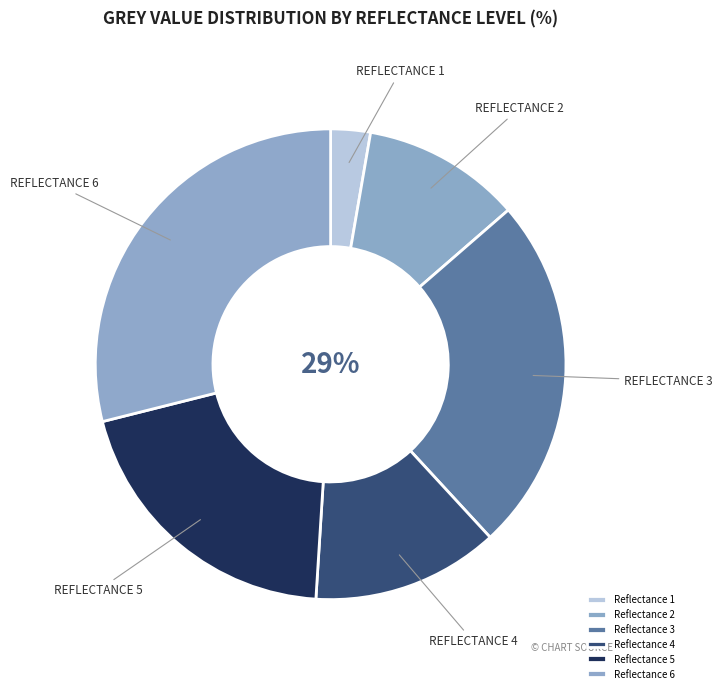

How many slices are in this pie chart?

6